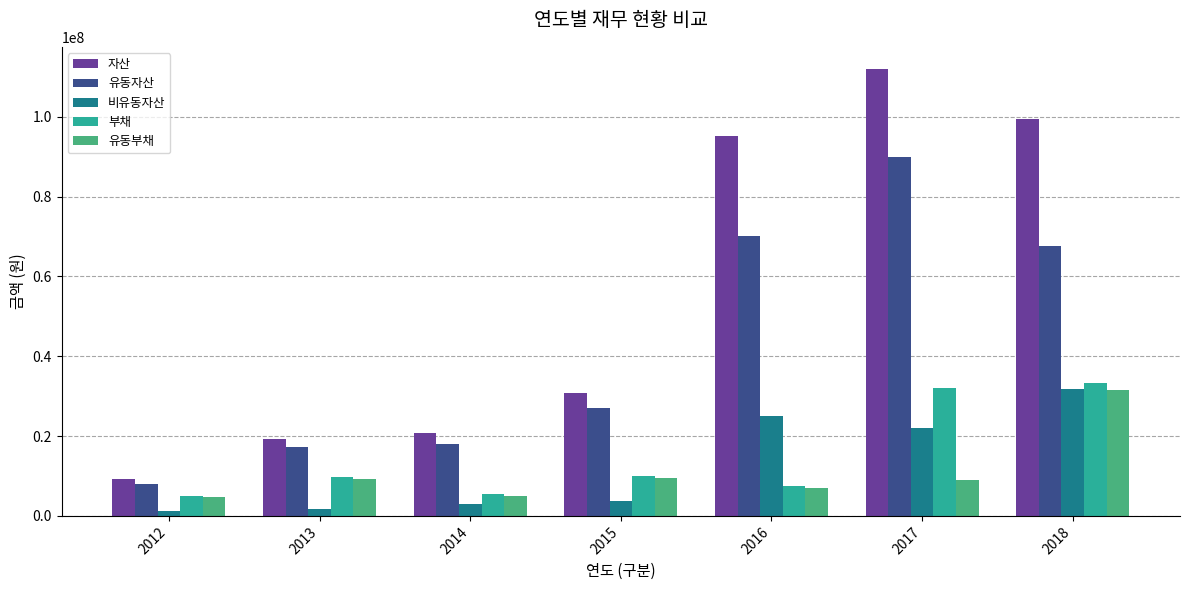

Count the number of categories in the chart.

7